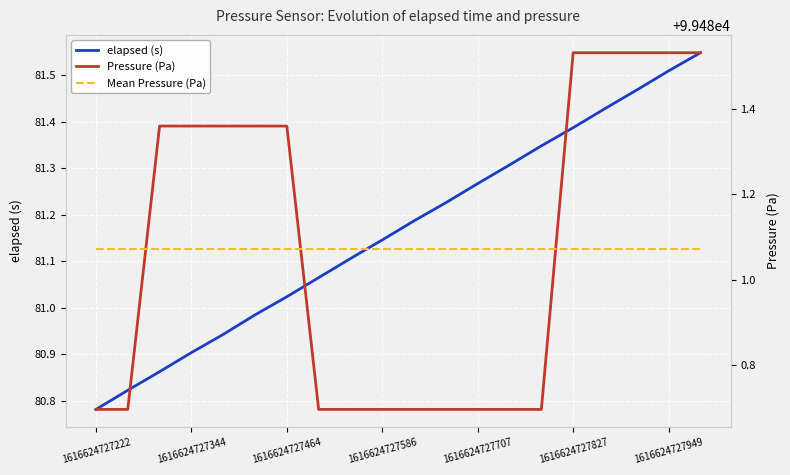

The value of elapsed (s) at 1616624727464 is 56.4. True or false?

False